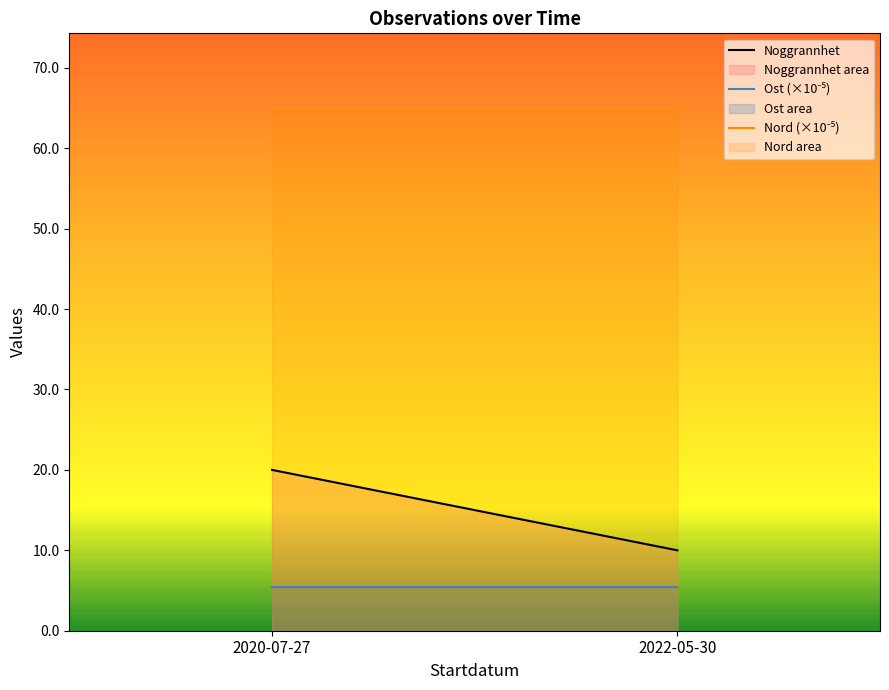

Is the value of Noggrannhet at 2020-07-27 greater than the value of Nord (×10⁻⁵) at 2022-05-30?

No